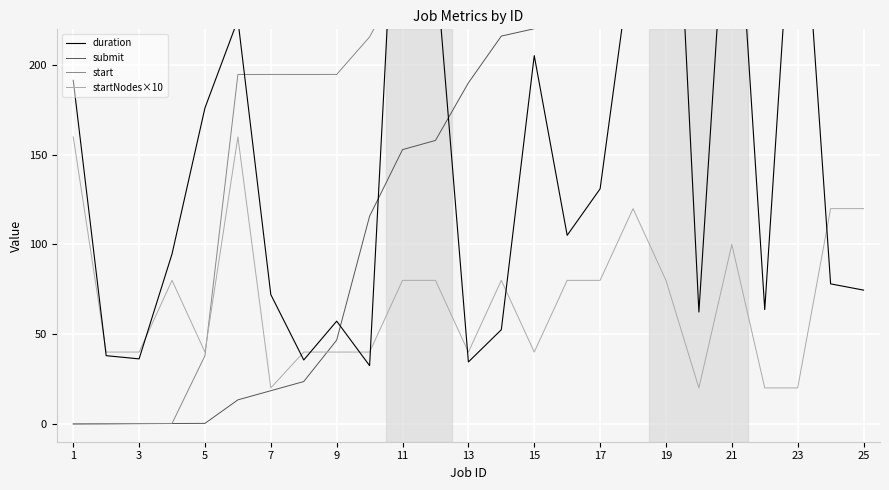

What is the maximum value for startNodes×10?

160